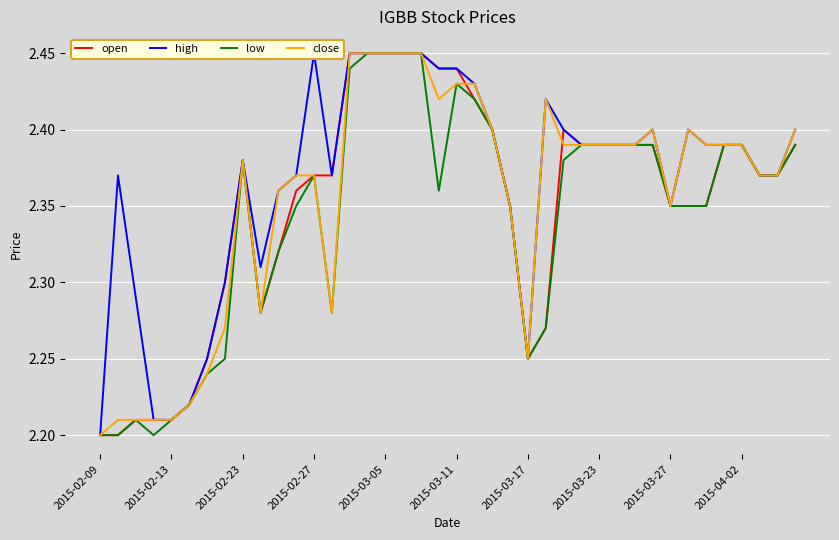

What is the difference between the maximum and minimum values in the low series?

0.2